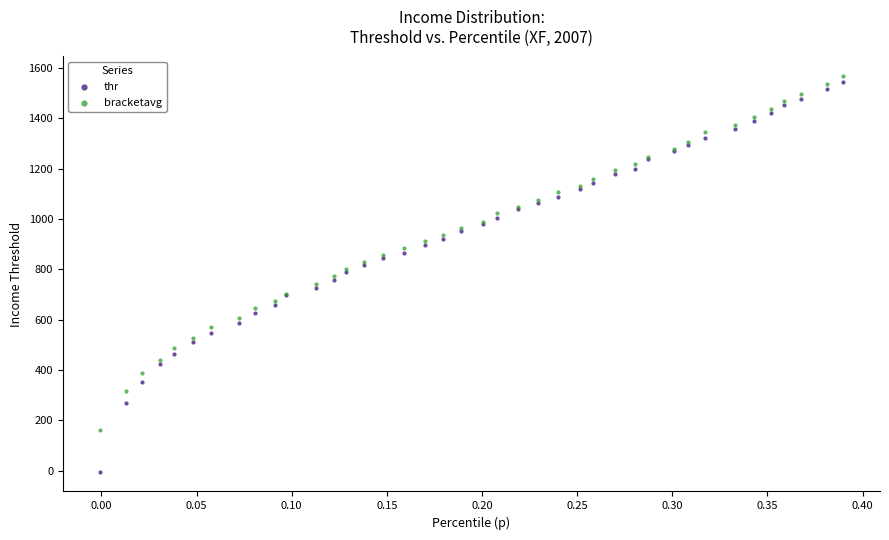

Which series contains the lowest Y value?

thr